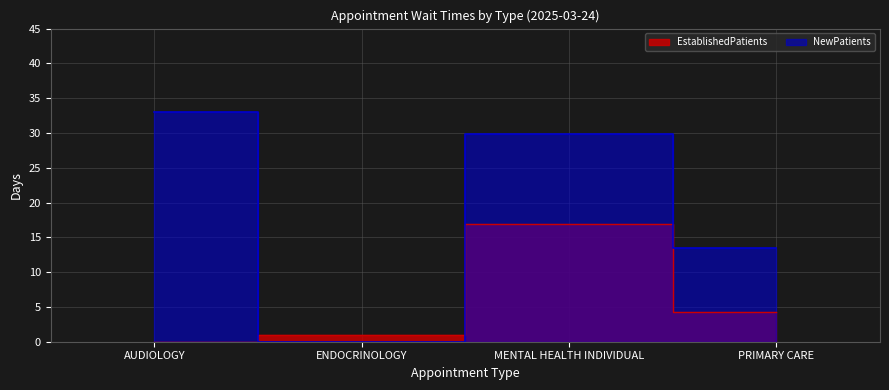

Is this an area chart (filled region under the line)?

No